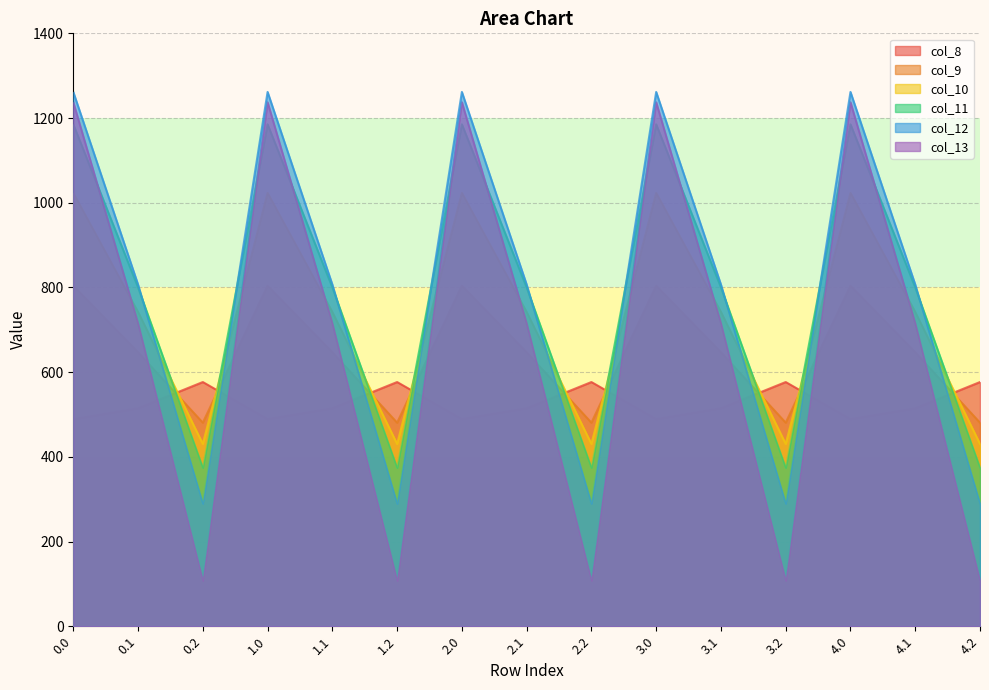

Reading left to right, transcribe all the data shown in this chart.

col_8: 0.0=489.3	0.1=514.8	0.2=576.6	1.0=489.3	1.1=514.8	1.2=576.6	2.0=489.3	2.1=514.8	2.2=576.6	3.0=489.3	3.1=514.8	3.2=576.6	4.0=489.3	4.1=514.8	4.2=576.6
col_9: 0.0=804.0	0.1=646.9	0.2=480.7	1.0=804.0	1.1=646.9	1.2=480.7	2.0=804.0	2.1=646.9	2.2=480.7	3.0=804.0	3.1=646.9	3.2=480.7	4.0=804.0	4.1=646.9	4.2=480.7
col_10: 0.0=1023.2	0.1=742.1	0.2=430.5	1.0=1023.2	1.1=742.1	1.2=430.5	2.0=1023.2	2.1=742.1	2.2=430.5	3.0=1023.2	3.1=742.1	3.2=430.5	4.0=1023.2	4.1=742.1	4.2=430.5
col_11: 0.0=1185.2	0.1=800.2	0.2=374.4	1.0=1185.2	1.1=800.2	1.2=374.4	2.0=1185.2	2.1=800.2	2.2=374.4	3.0=1185.2	3.1=800.2	3.2=374.4	4.0=1185.2	4.1=800.2	4.2=374.4
col_12: 0.0=1261.6	0.1=806.9	0.2=289.5	1.0=1261.6	1.1=806.9	1.2=289.5	2.0=1261.6	2.1=806.9	2.2=289.5	3.0=1261.6	3.1=806.9	3.2=289.5	4.0=1261.6	4.1=806.9	4.2=289.5
col_13: 0.0=1237.4	0.1=715.3	0.2=107.8	1.0=1237.4	1.1=715.3	1.2=107.8	2.0=1237.4	2.1=715.3	2.2=107.8	3.0=1237.4	3.1=715.3	3.2=107.8	4.0=1237.4	4.1=715.3	4.2=107.8